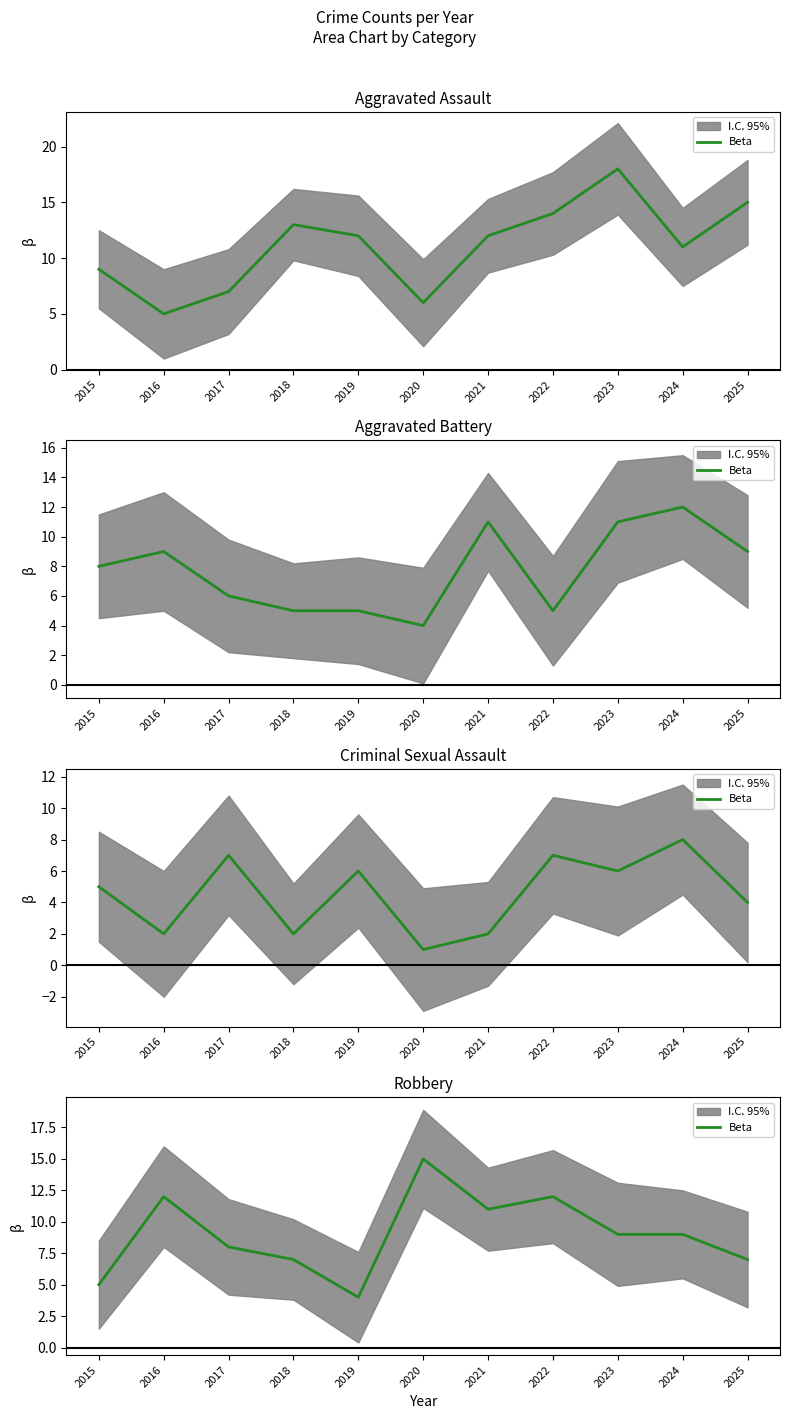

Reading right to left, extract all data points from this chart.

7	9	9	12	11	15	4	7	8	12	5